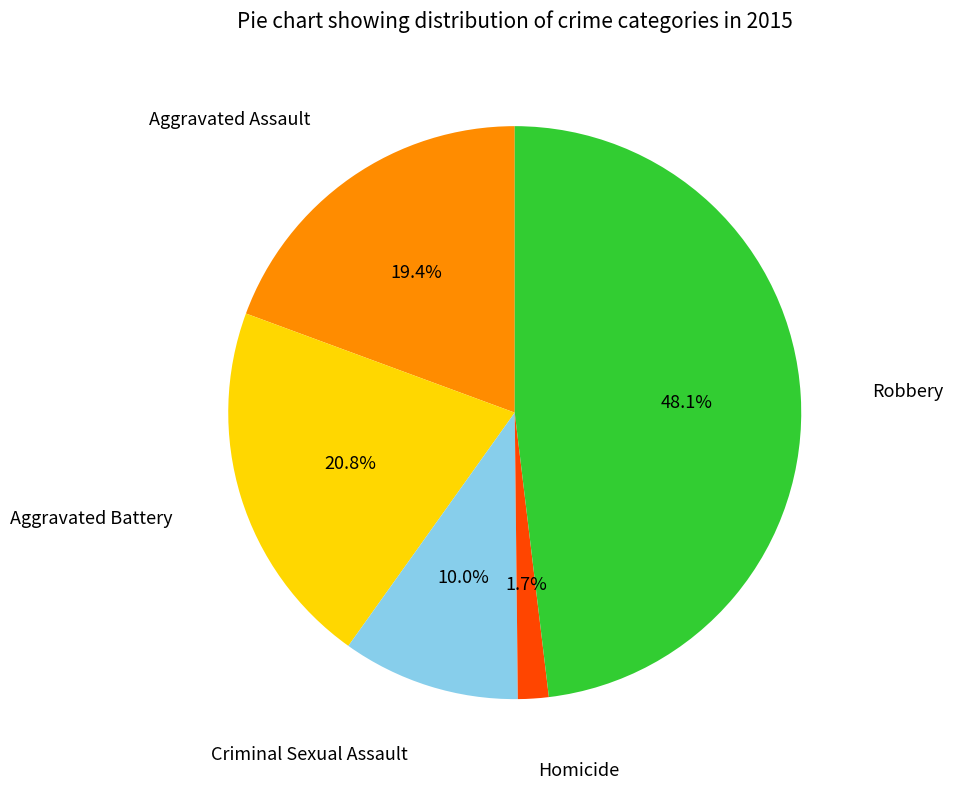

Is there any slice that represents more than half of the pie?

No